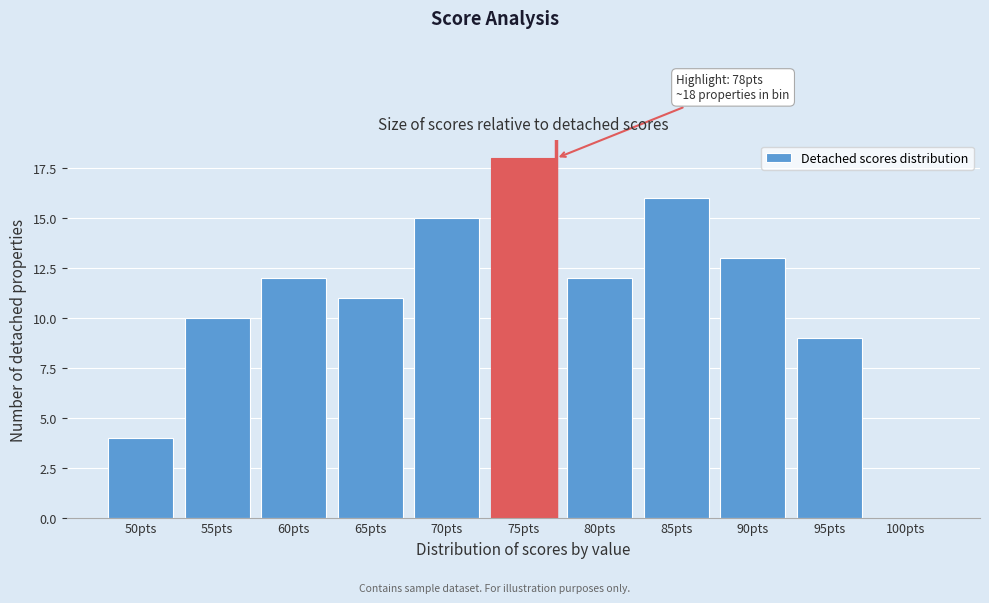

Reading right to left, extract all data points from this chart.

100pts=0	95pts=9	90pts=13	85pts=16	80pts=12	75pts=18	70pts=15	65pts=11	60pts=12	55pts=10	50pts=4